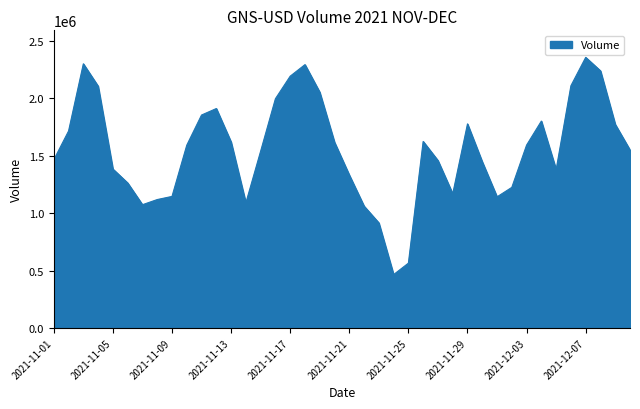

What is the minimum value shown in the chart?

465068